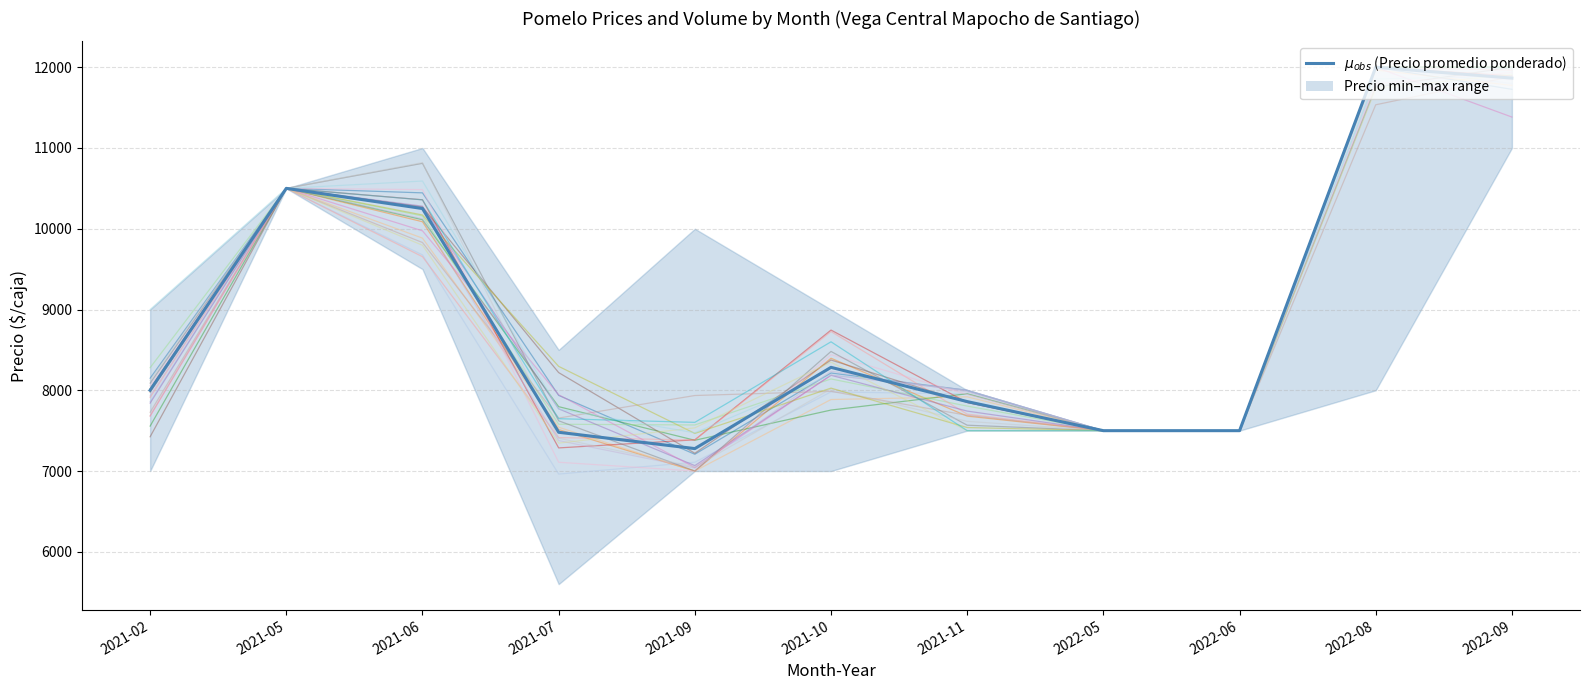

At which category does the data reach its first local peak?

2021-05